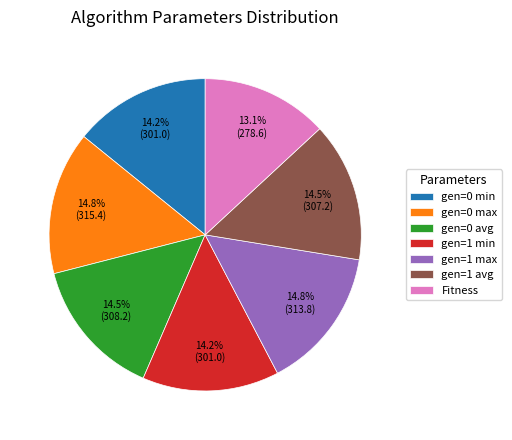

Which category has the smallest portion of the pie?

Fitness